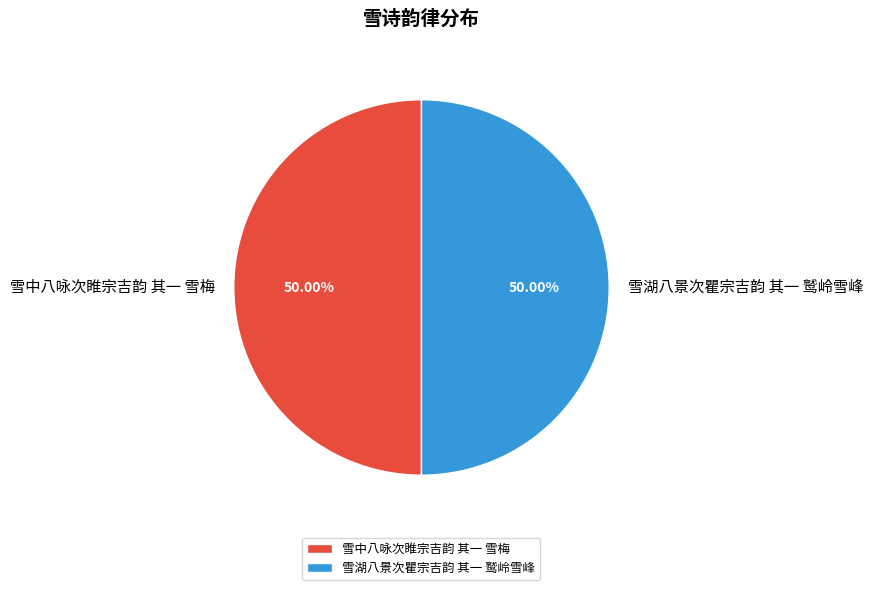

What is the ratio of the value at 雪湖八景次瞿宗吉韵 其一 鹫岭雪峰 to the value at 雪中八咏次睢宗吉韵 其一 雪梅?

1.0